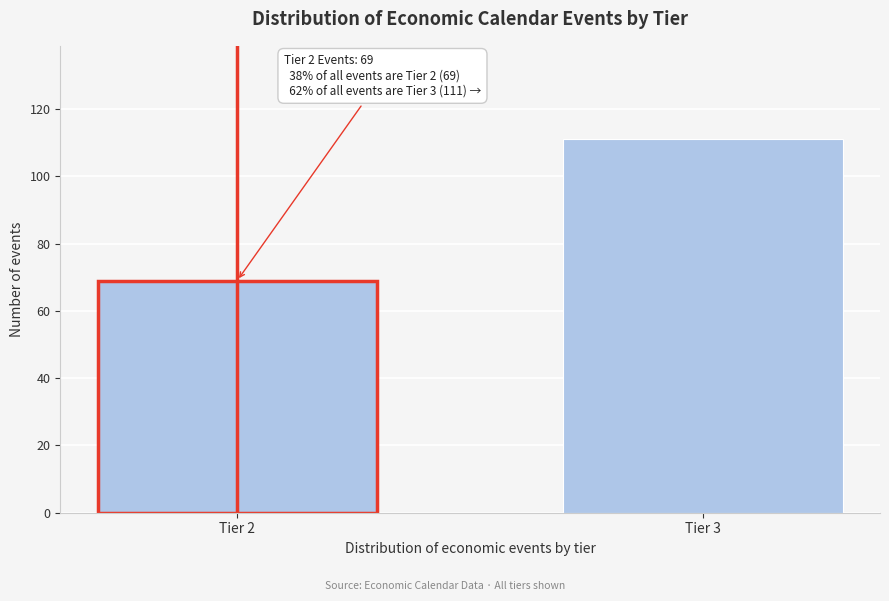

Reading left to right, what are all the values shown in this chart?

Tier 2=69	Tier 3=111